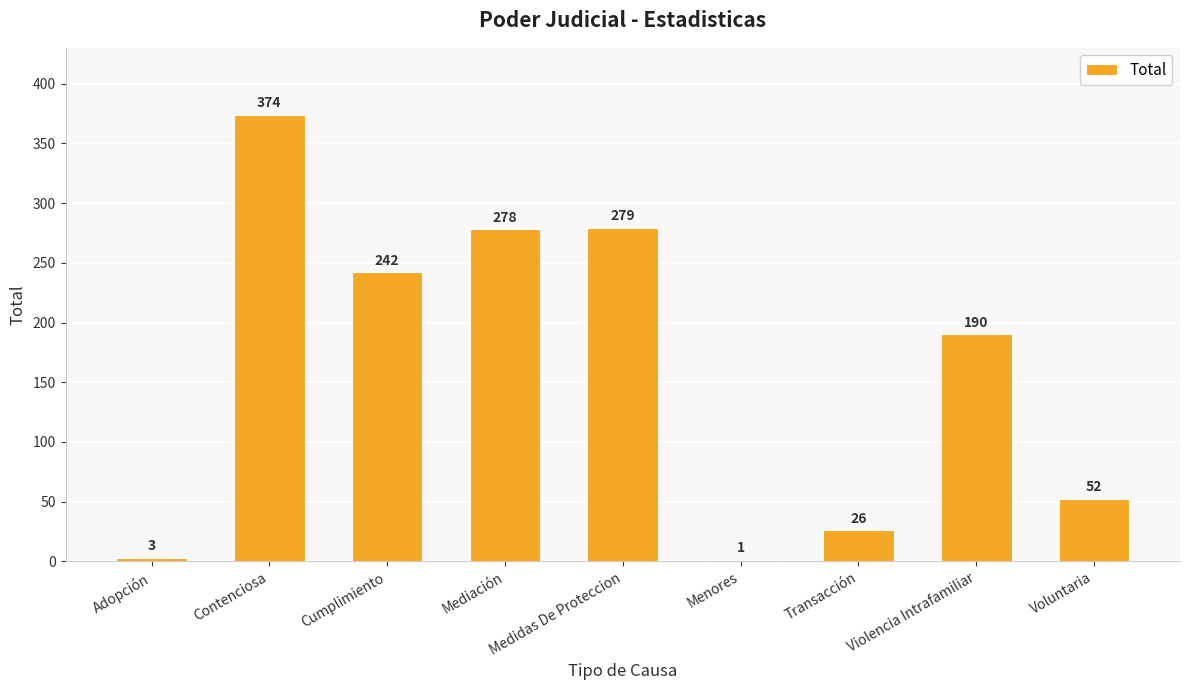

The value at Medidas De Proteccion is 103. True or false?

False